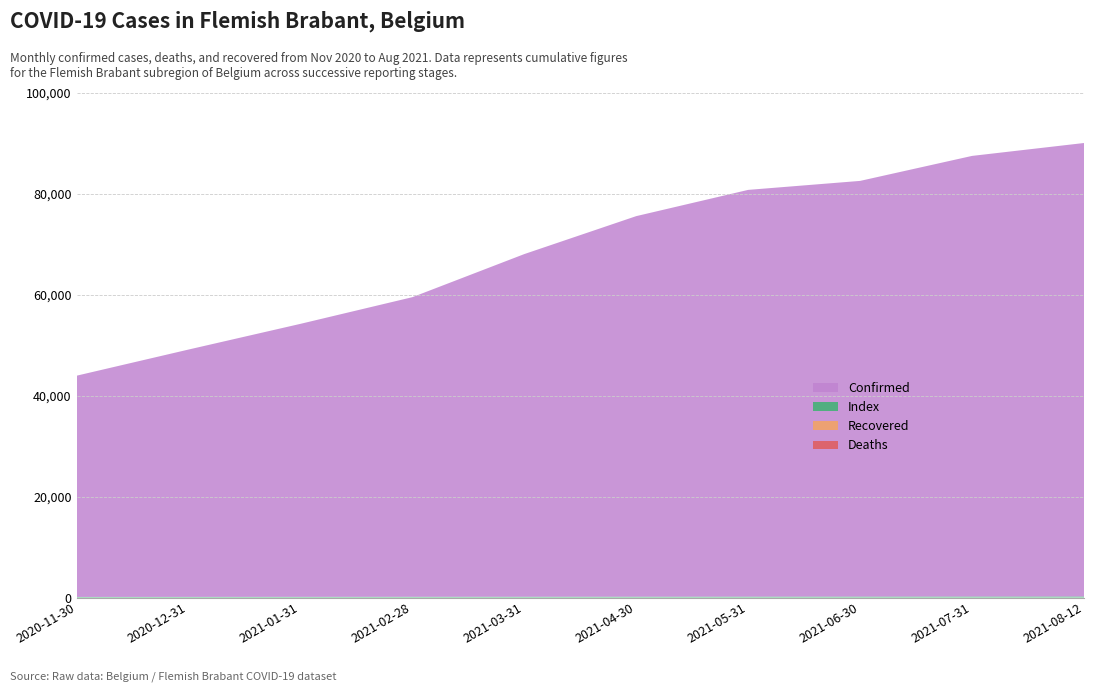

Reading left to right, list all the values displayed in this chart.

Confirmed: 43964	49148	54243	59531	68073	75595	80797	82578	87532	90088
Stage_Confirmed: 43964	49148	54243	59531	68073	75595	80797	82578	87532	90088
Deaths: 0	0	0	0	0	0	0	0	0	0
Stage_Deaths: 0	0	0	0	0	0	0	0	0	0
Recovered: 0	0	0	0	0	0	0	0	0	0
Index: 11	12	13	14	15	16	17	18	19	20